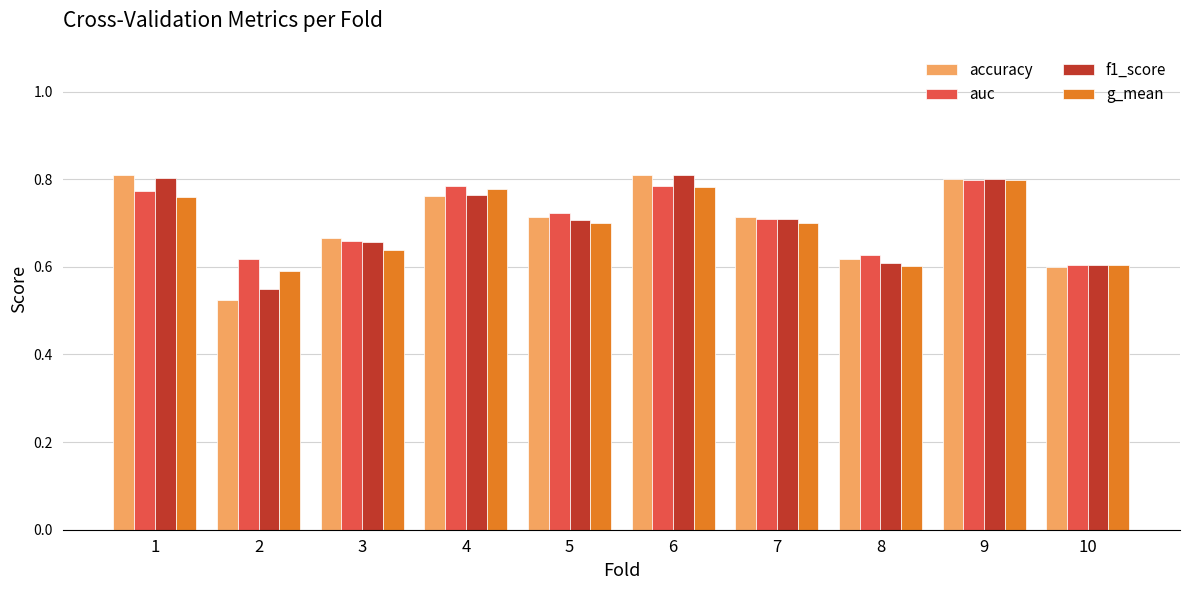

Is it true that accuracy equals 1.4 at 6?

False